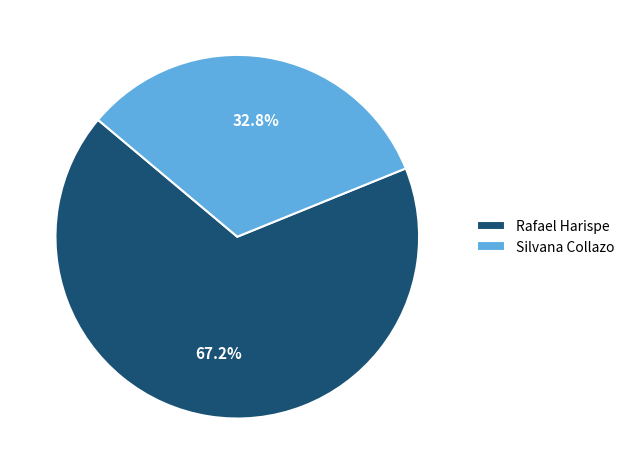

What is the total percentage of Silvana Collazo and Rafael Harispe?

100.0%